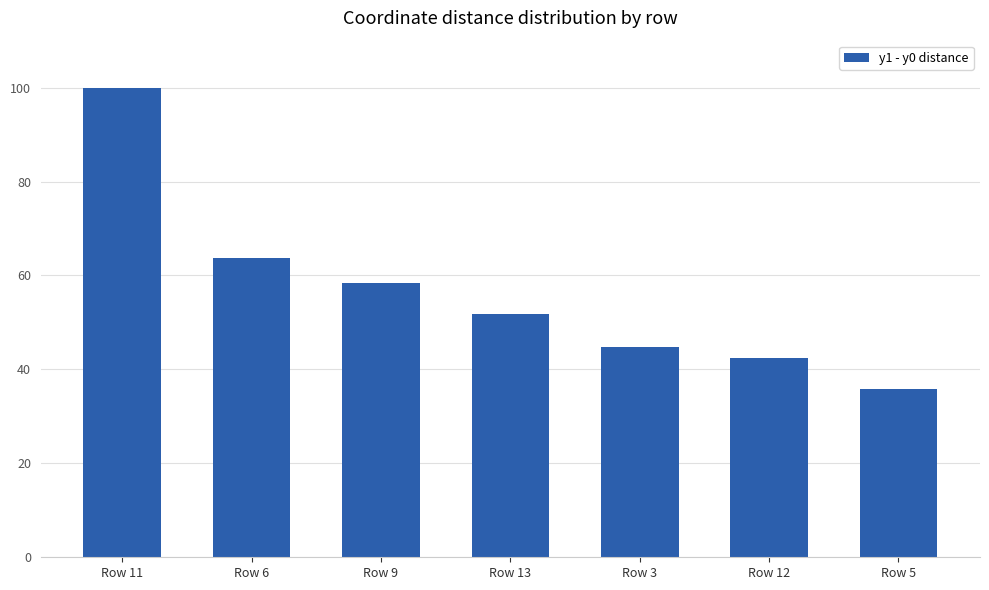

What is the difference between the second highest and minimum values?

28.0